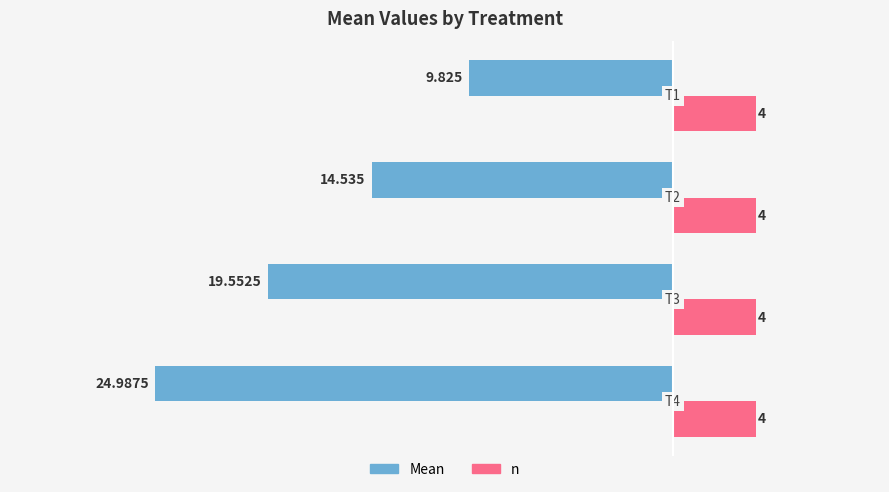

Which series has the widest spread of values?

Mean